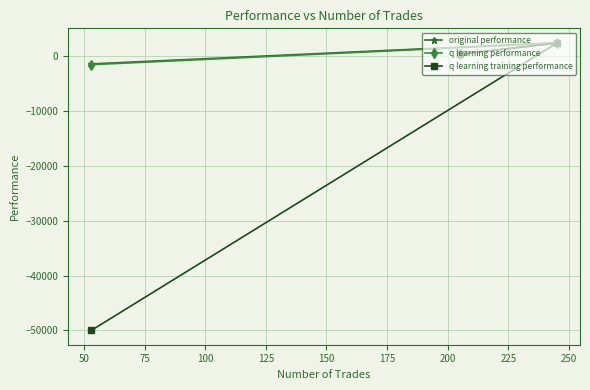

What is the minimum value for original performance?

-1361.7